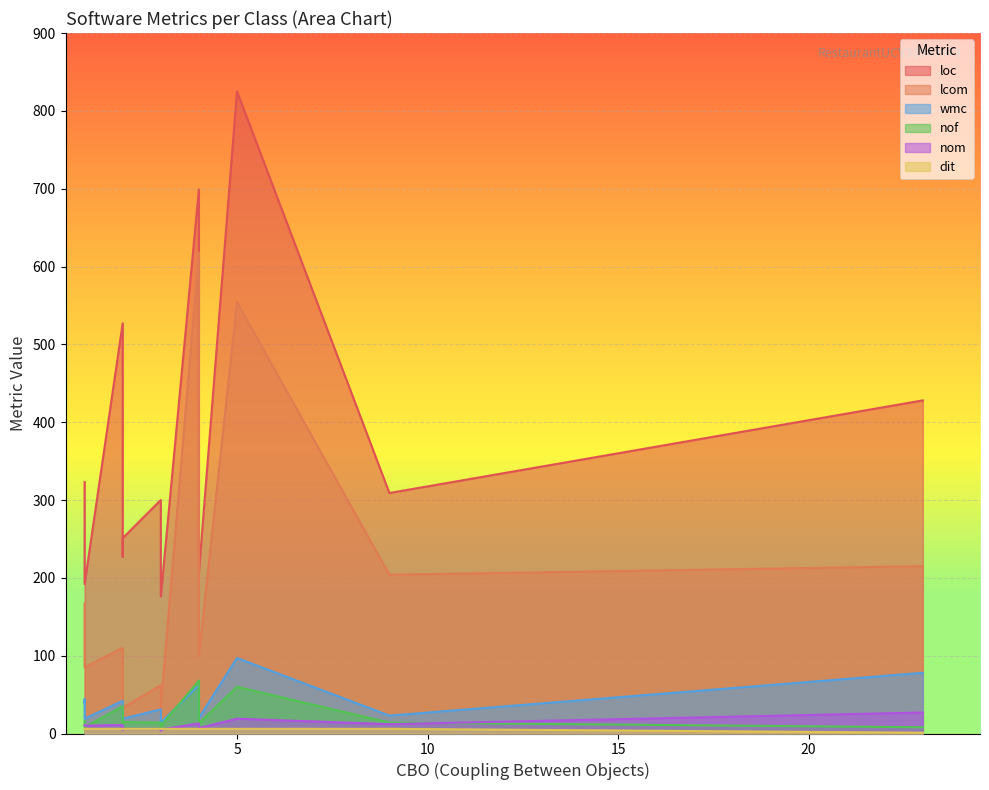

Count the dit values in the range 6 to 7.

14